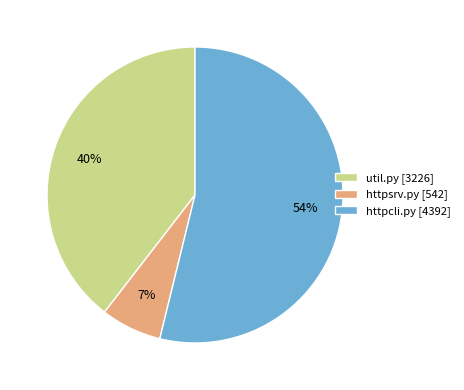

Count the number of slices in the pie.

3